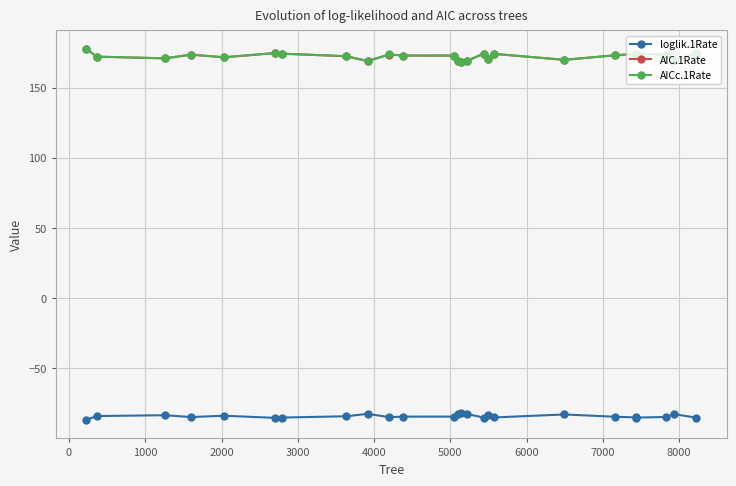

What is the smallest value displayed?

-86.7